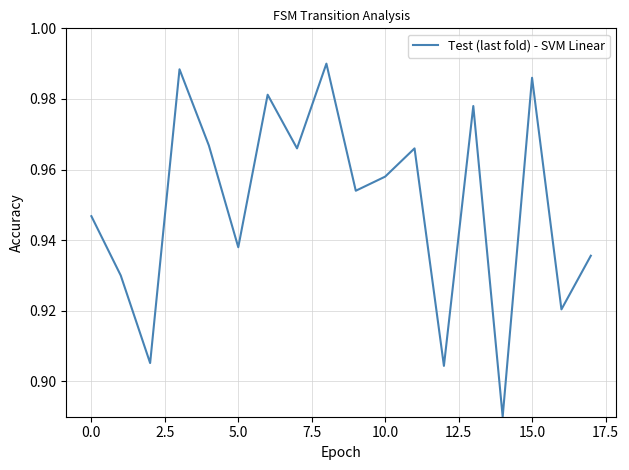

Does the chart display data point markers on the line(s)?

No